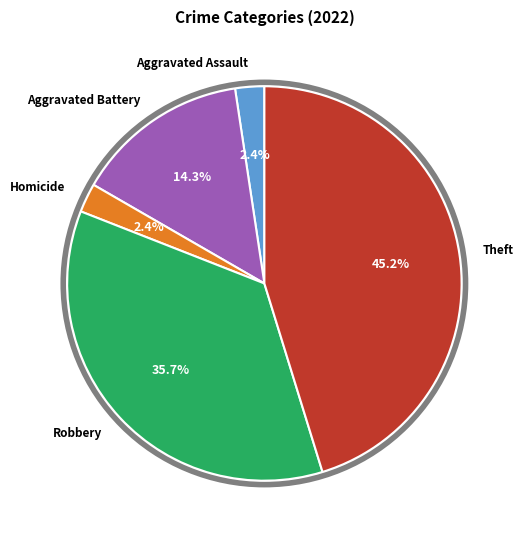

Count the number of slices in the pie.

5